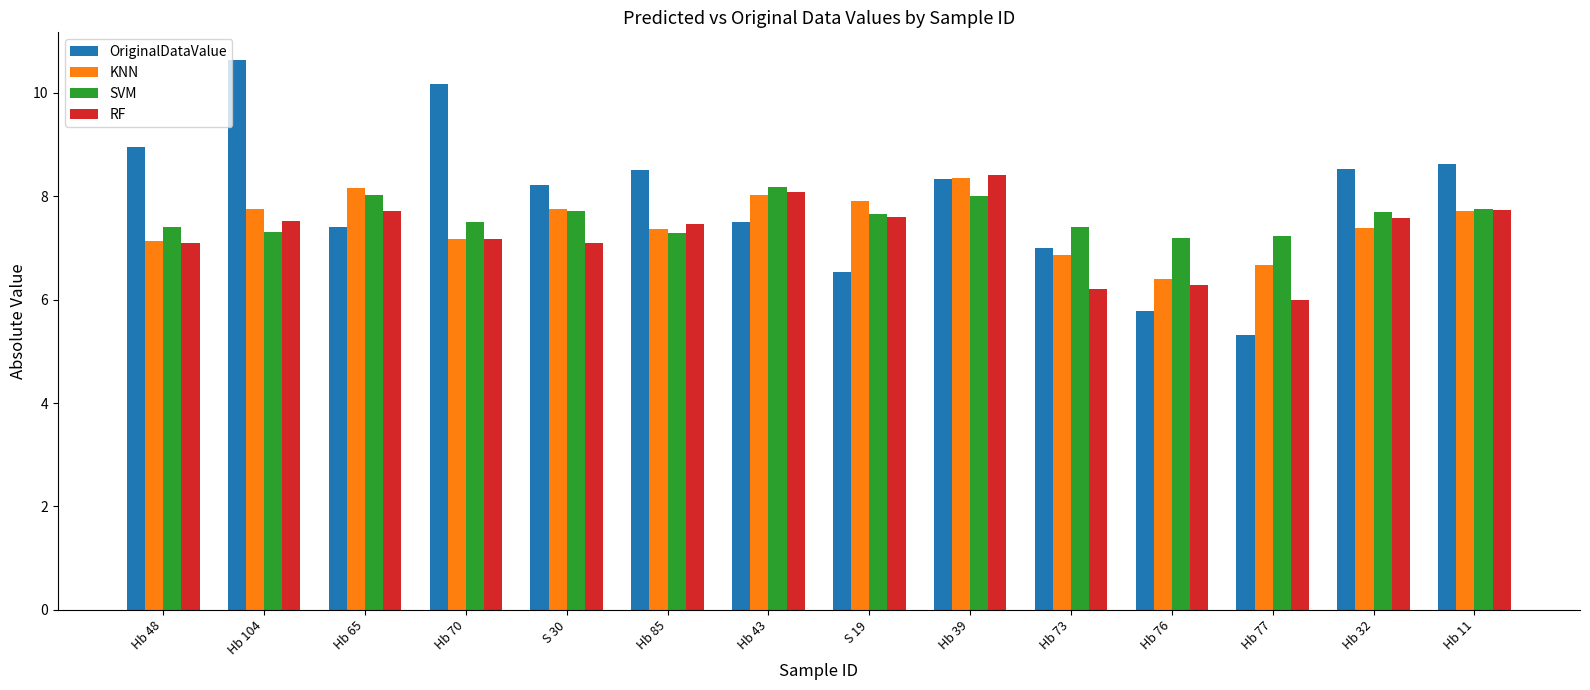

What is the lowest value of the KNN series?

6.4